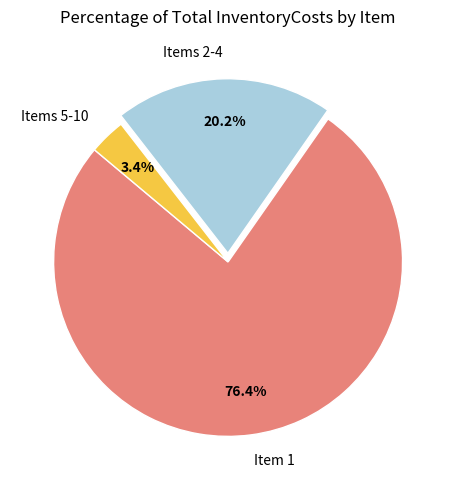

Rank the categories by value from lowest to highest.

Items 5-10, Items 2-4, Item 1